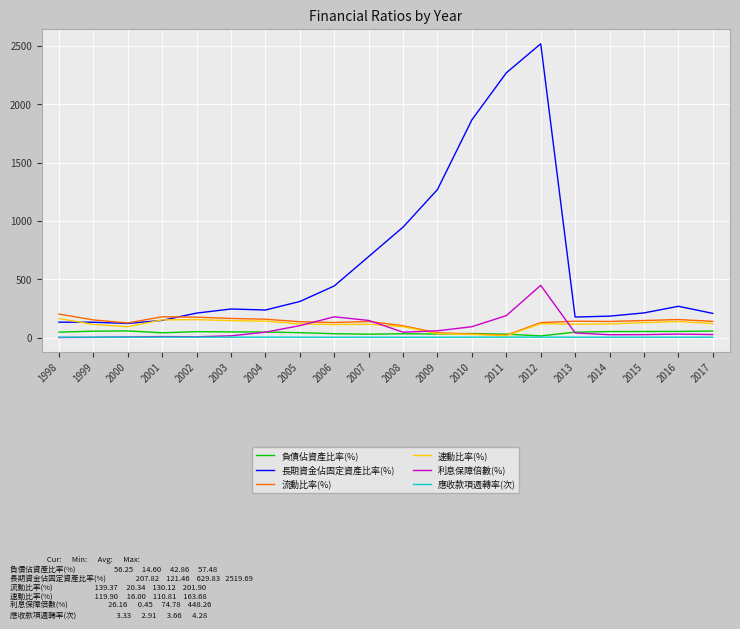

How many values in the 利息保障倍數(%) series are below 40?

10